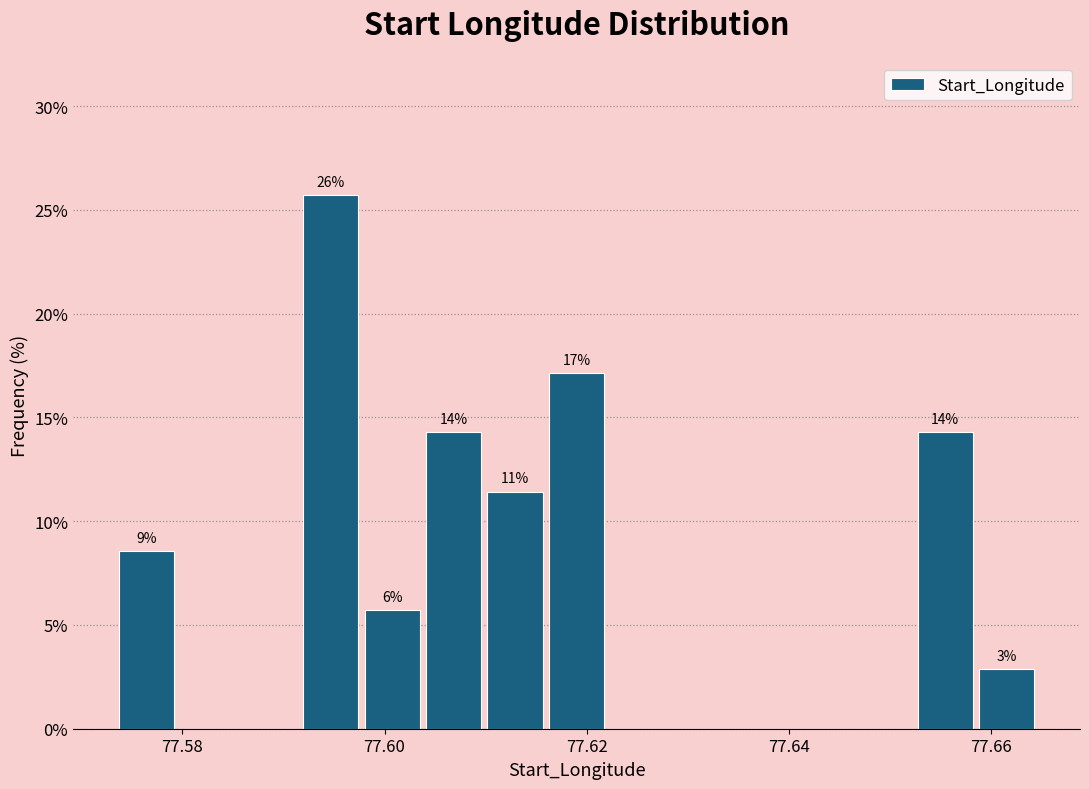

Read against the x-axis, roughly where is the centre of the tallest bar?

77.594